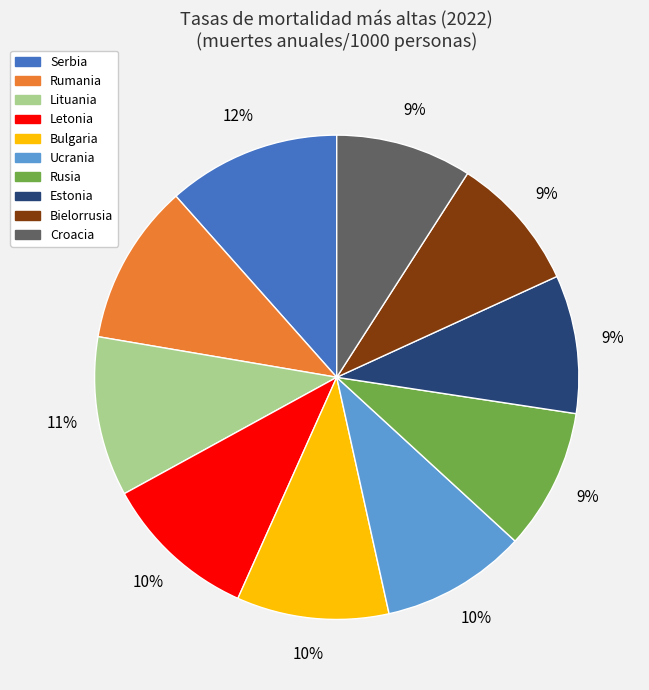

True or false: Letonia accounts for 1% of the total.

False